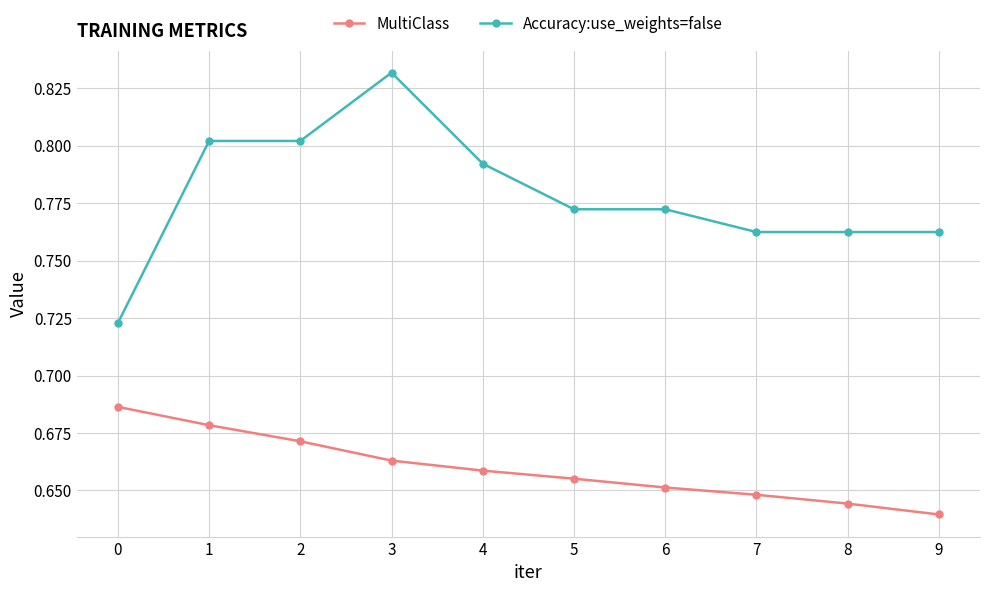

Rank the series at 7 from lowest to highest value.

MultiClass, Accuracy:use_weights=false